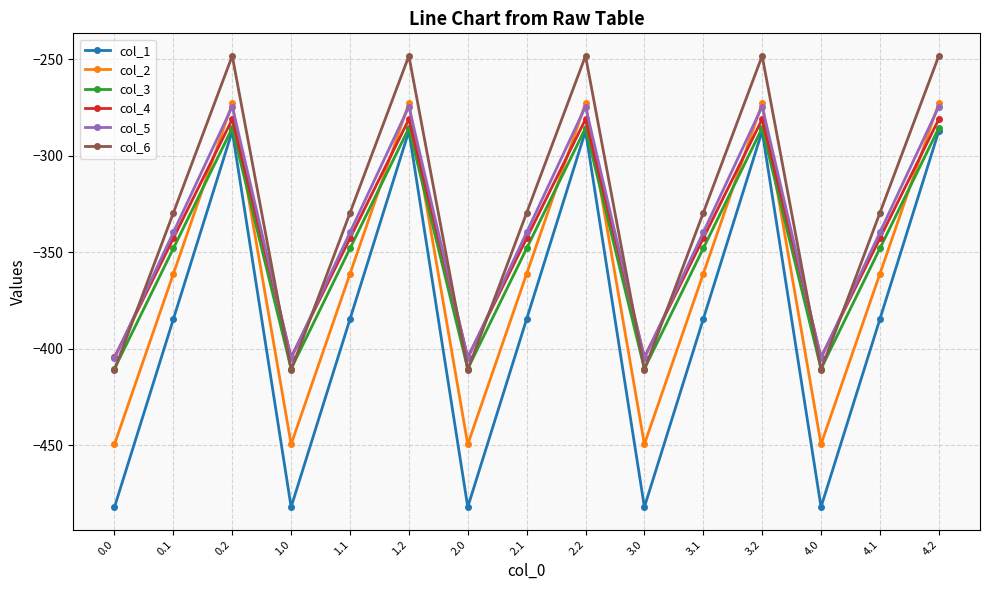

What is the spread (max minus min) of values at 2.0?

77.6